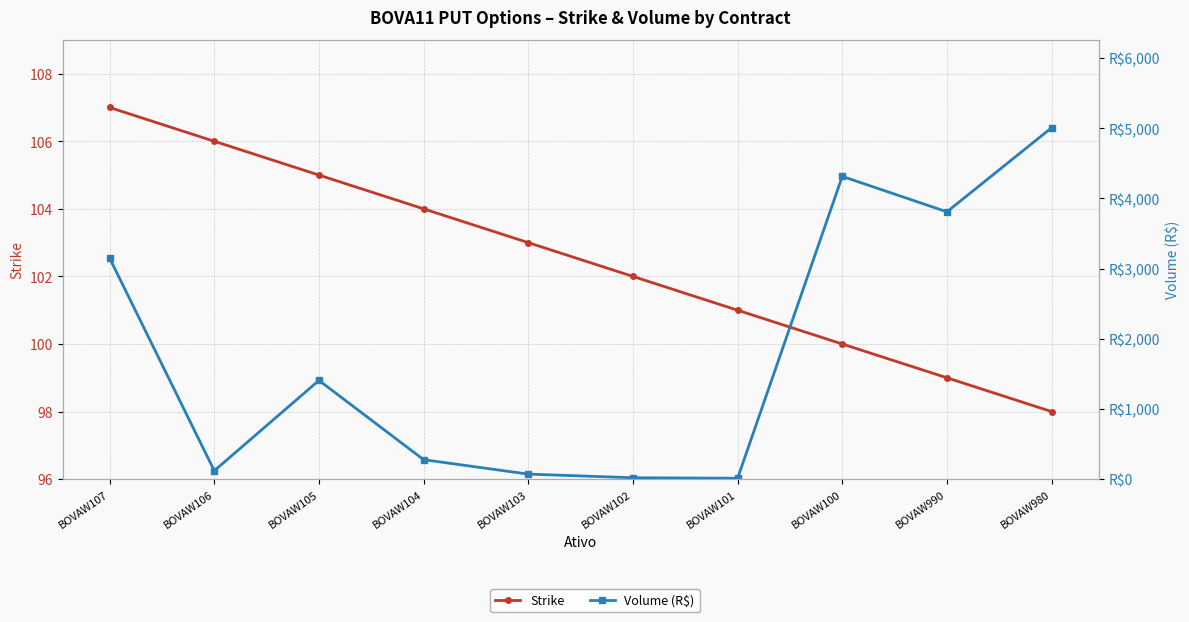

Which has a higher value, BOVAW102 or BOVAW100?

BOVAW102